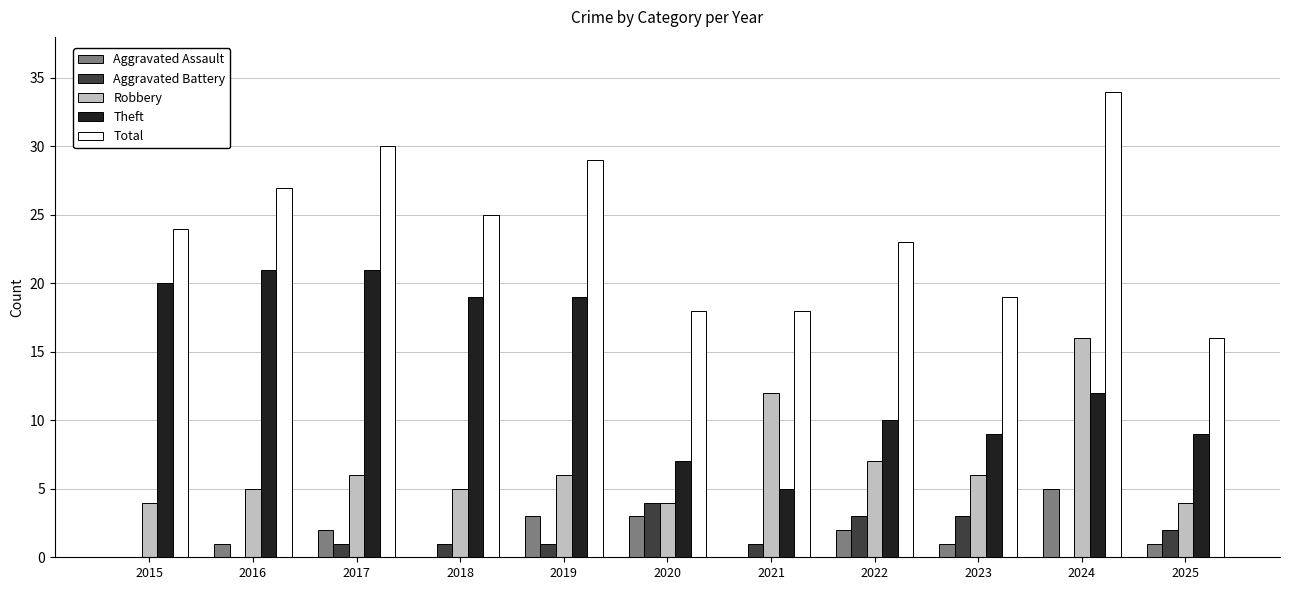

Reading left to right, extract all data points from this chart.

Aggravated Assault: 2015=0	2016=1	2017=2	2018=0	2019=3	2020=3	2021=0	2022=2	2023=1	2024=5	2025=1
Aggravated Battery: 2015=0	2016=0	2017=1	2018=1	2019=1	2020=4	2021=1	2022=3	2023=3	2024=0	2025=2
Robbery: 2015=4	2016=5	2017=6	2018=5	2019=6	2020=4	2021=12	2022=7	2023=6	2024=16	2025=4
Theft: 2015=20	2016=21	2017=21	2018=19	2019=19	2020=7	2021=5	2022=10	2023=9	2024=12	2025=9
Total: 2015=24	2016=27	2017=30	2018=25	2019=29	2020=18	2021=18	2022=23	2023=19	2024=34	2025=16